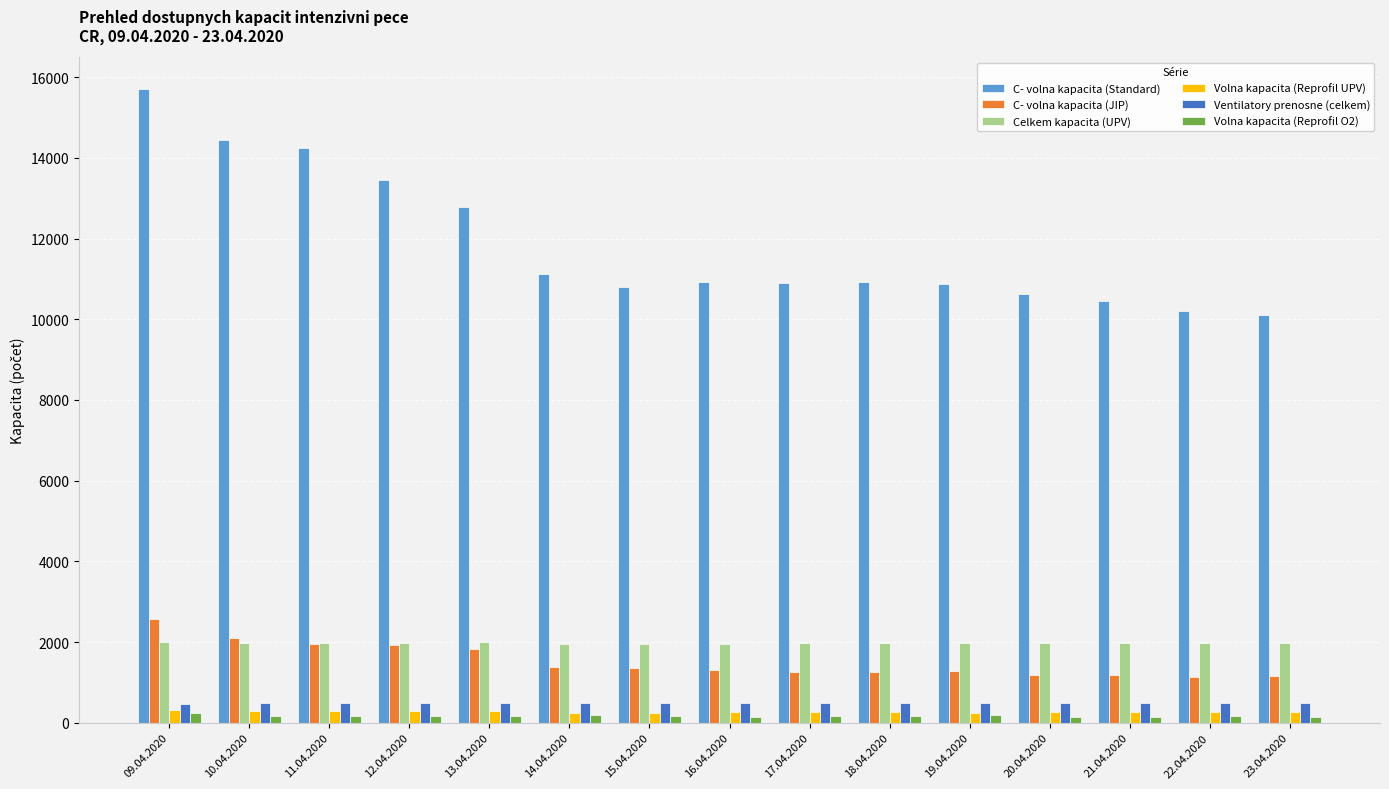

The Celkem kapacita (UPV) series shows 1984 at 11.04.2020. True or false?

True